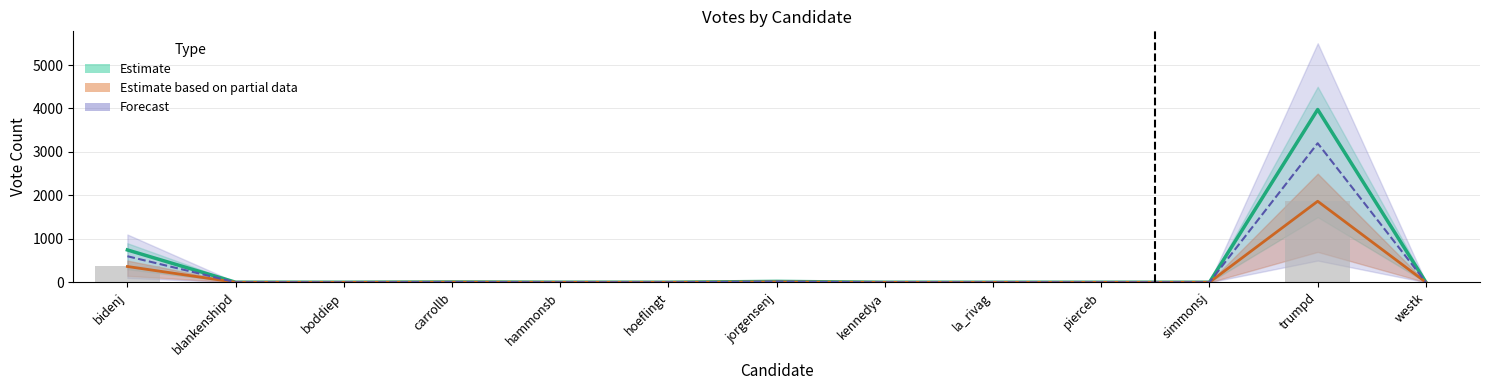

Is the value of VOTES at blankenshipd greater than the value of ABS_VOTES at jorgensenj?

No